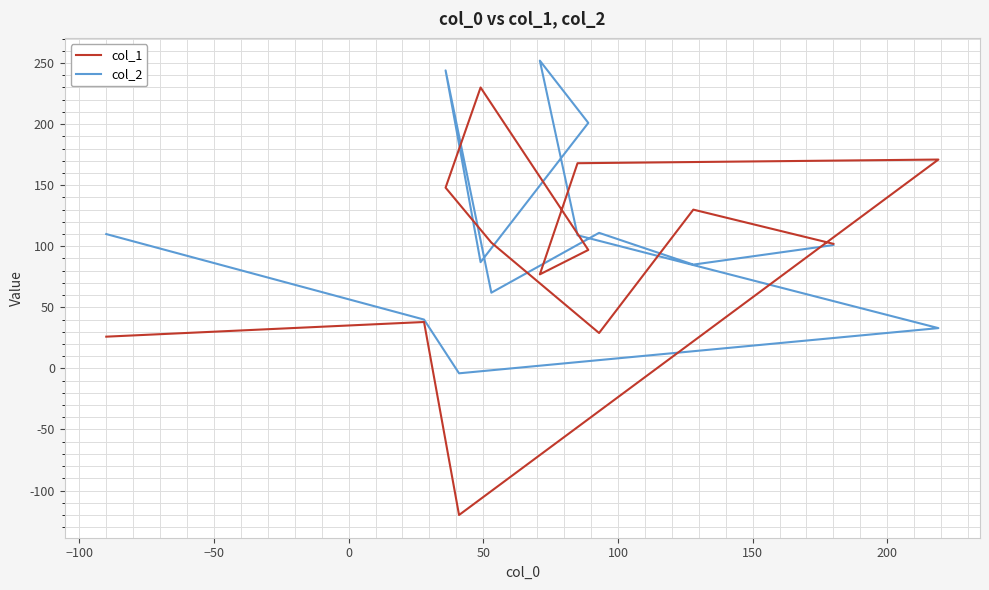

After their last crossing, which series has the higher values: col_2 or col_1?

col_1